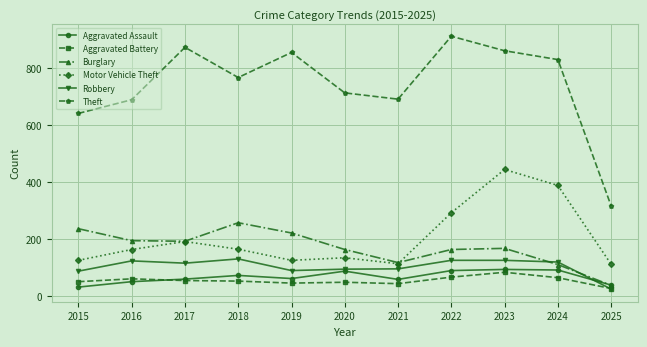

Does the chart have visible grid lines?

Yes